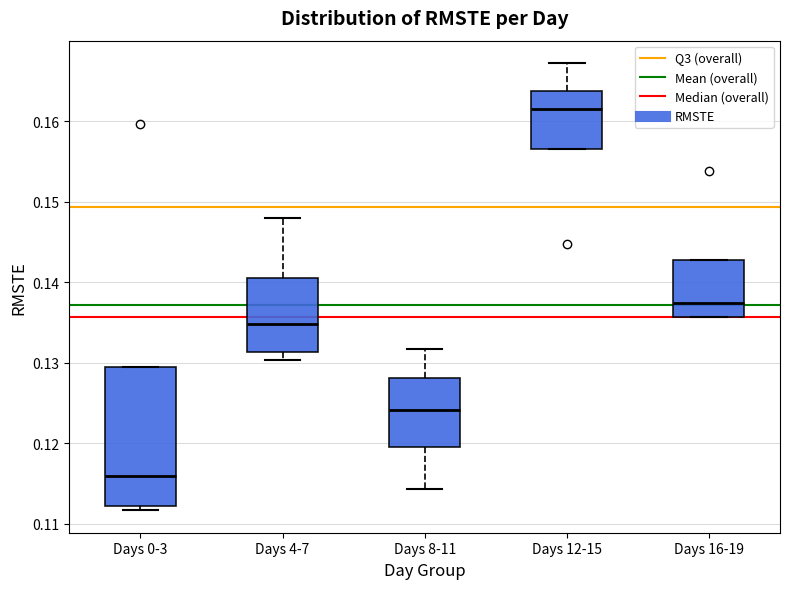

Where is the upper edge of the box for Days 12-15 on the y-axis? The values are not printed on the chart, so give them approximately, as read against the axis.

0.164